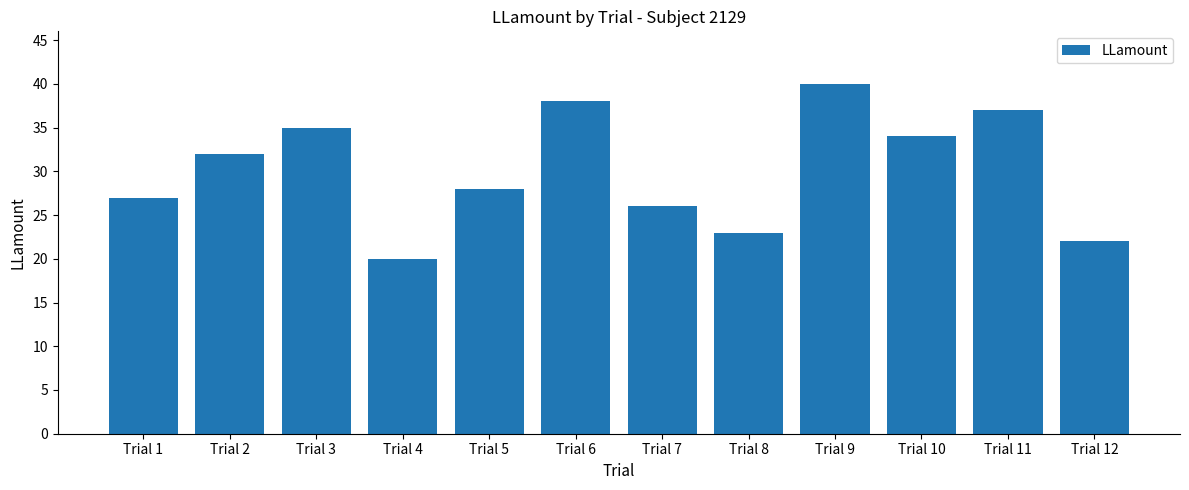

True or false: the data shows 34 at Trial 10.

True